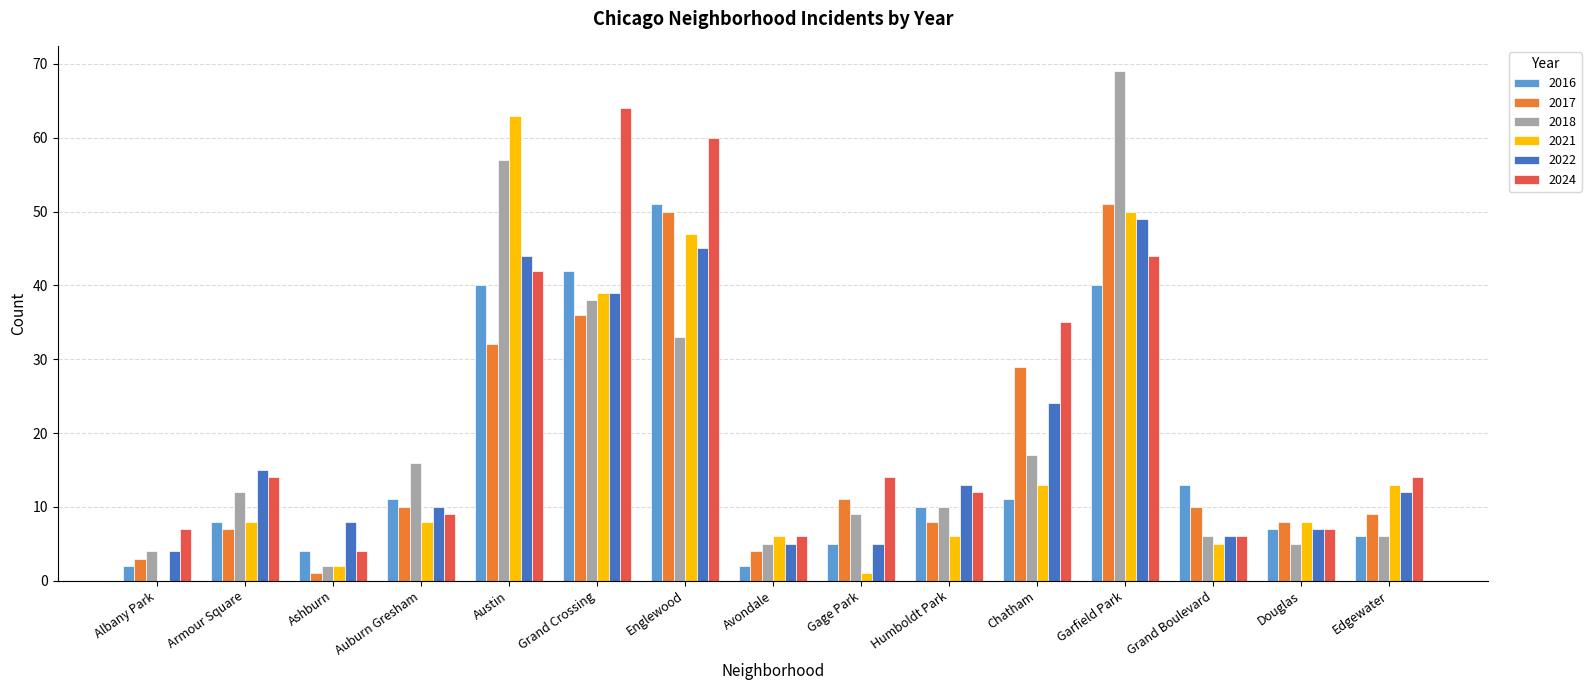

Is it true that 2021 equals 50 at Garfield Park?

True